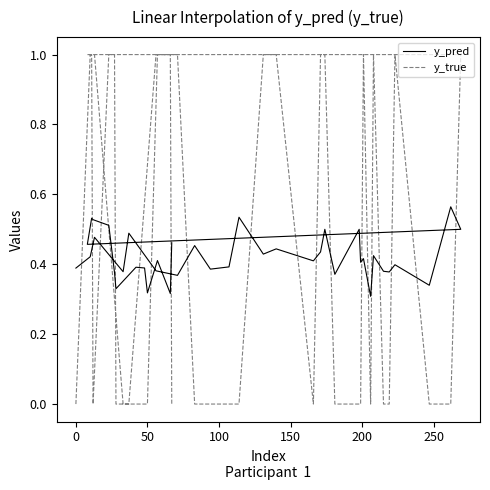

Is it true that y_true equals 0.4 at 23?

False